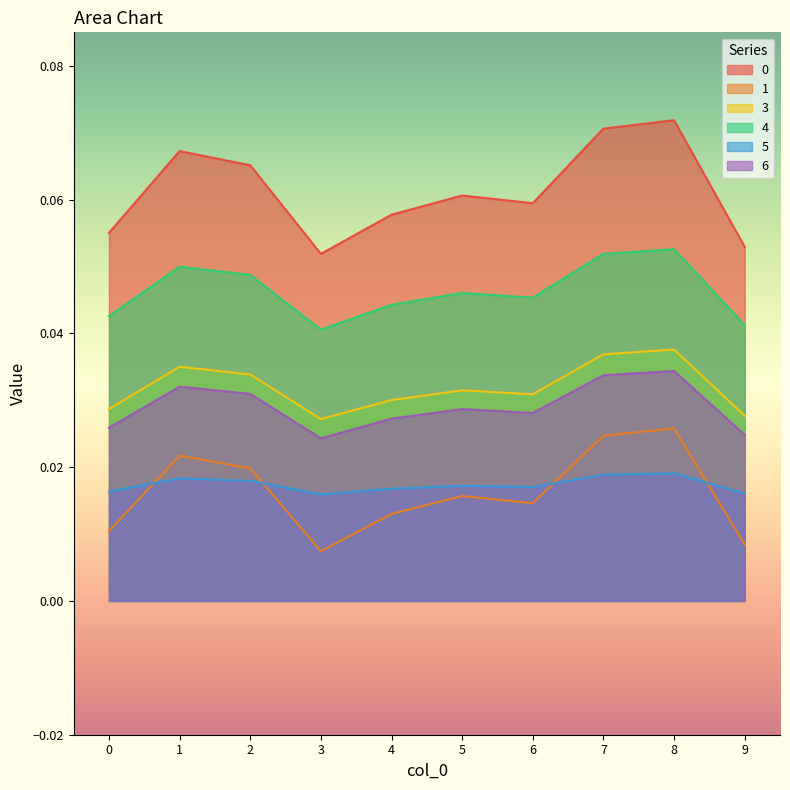

At which category does the chart reach its peak across all series?

8